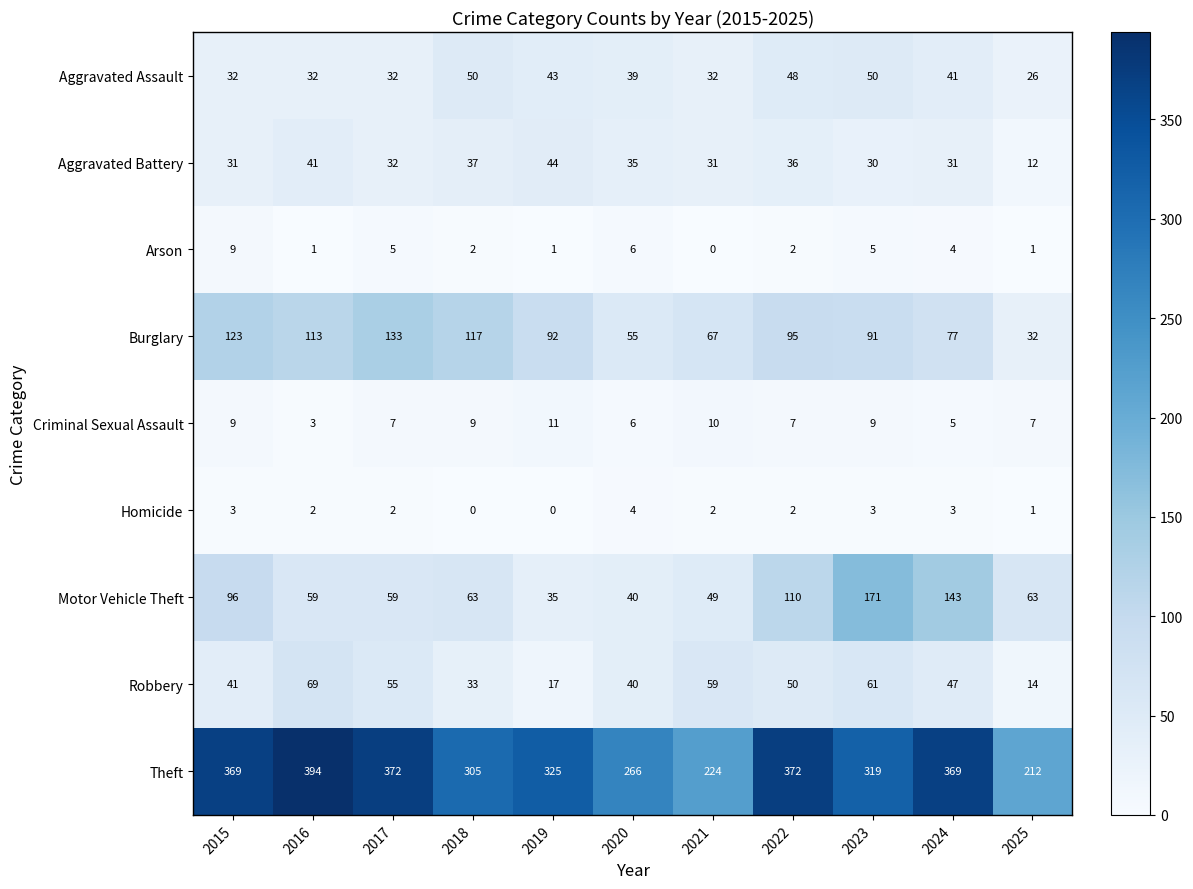

The Motor Vehicle Theft series shows 16 at 2019. True or false?

False